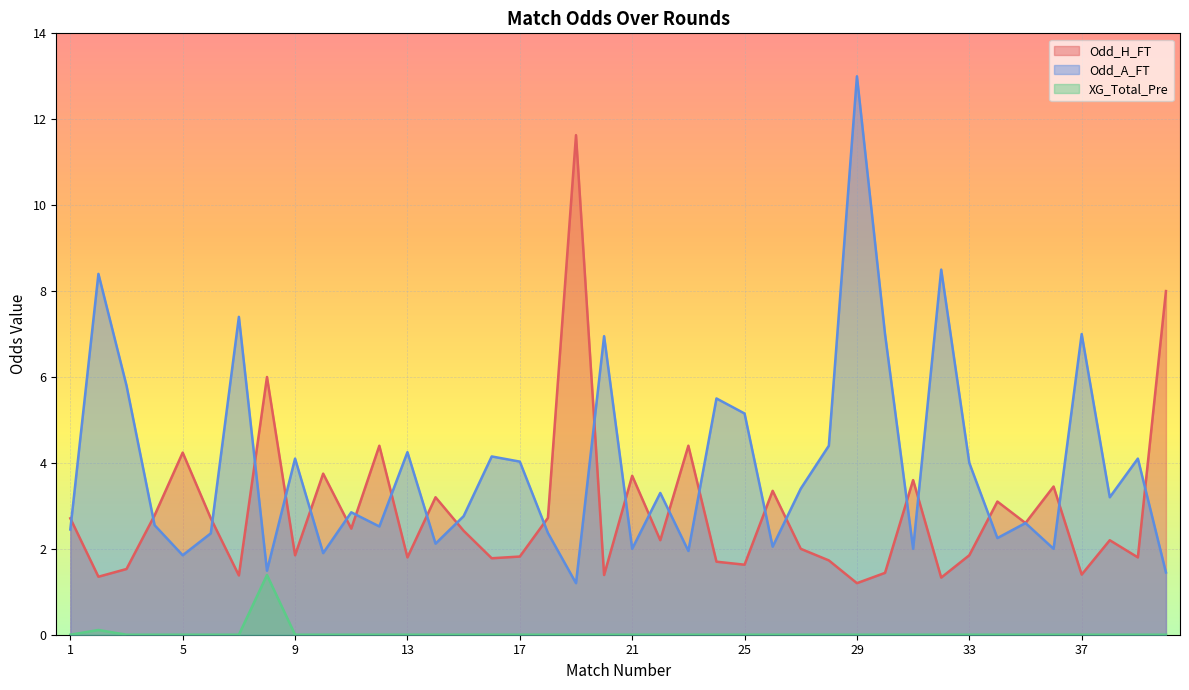

True or false: Odd_H_FT and XG_Total_Pre cross at least once.

False